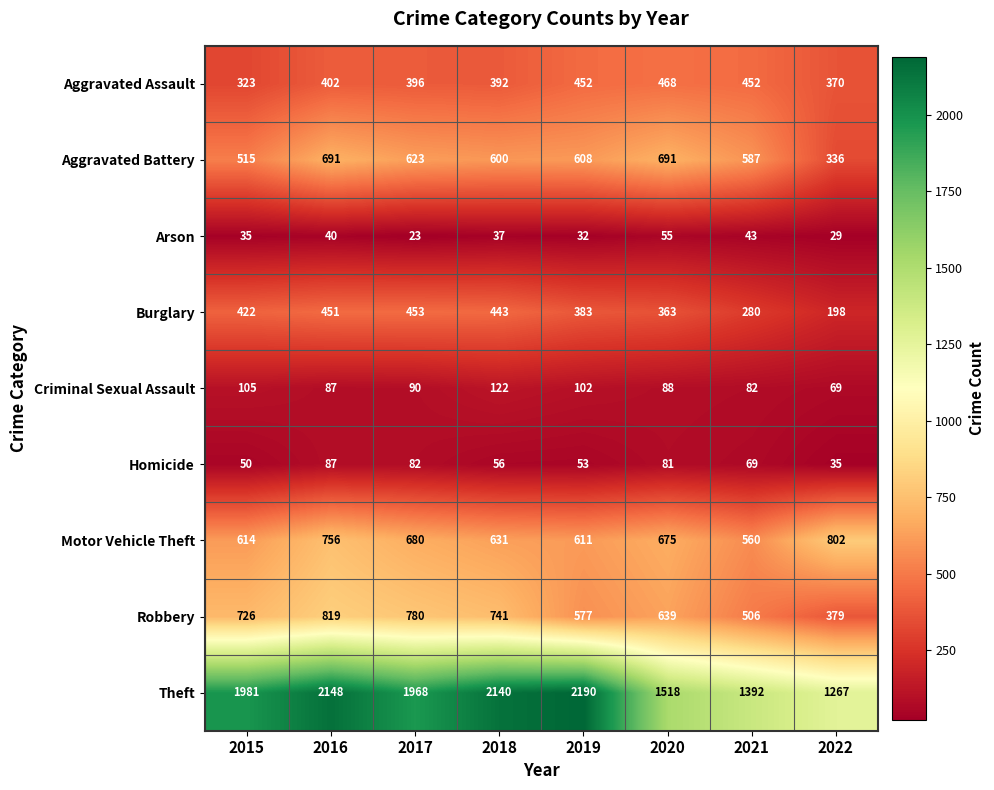

Where is Aggravated Battery nearest to the value 513?

2015